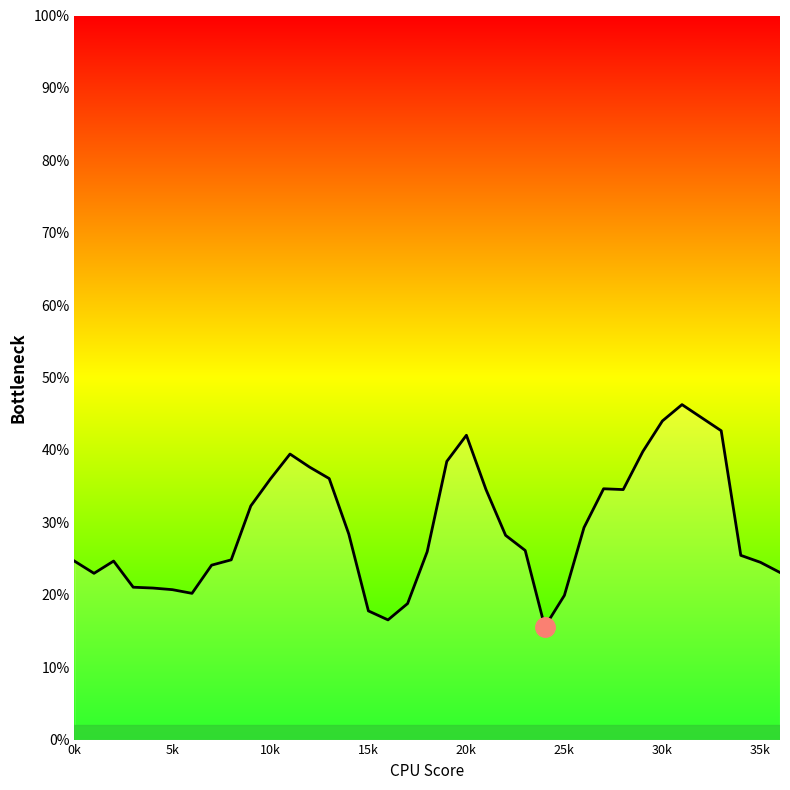

Does the chart display data point markers on the line(s)?

No